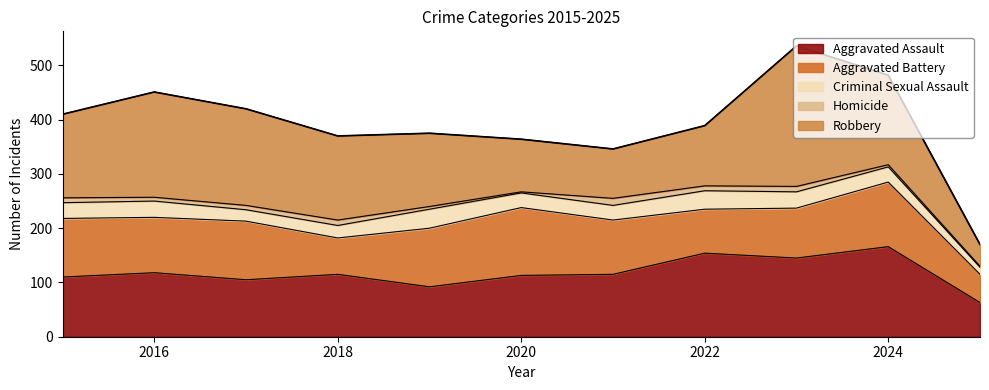

True or false: Aggravated Assault and Criminal Sexual Assault cross at least once.

False